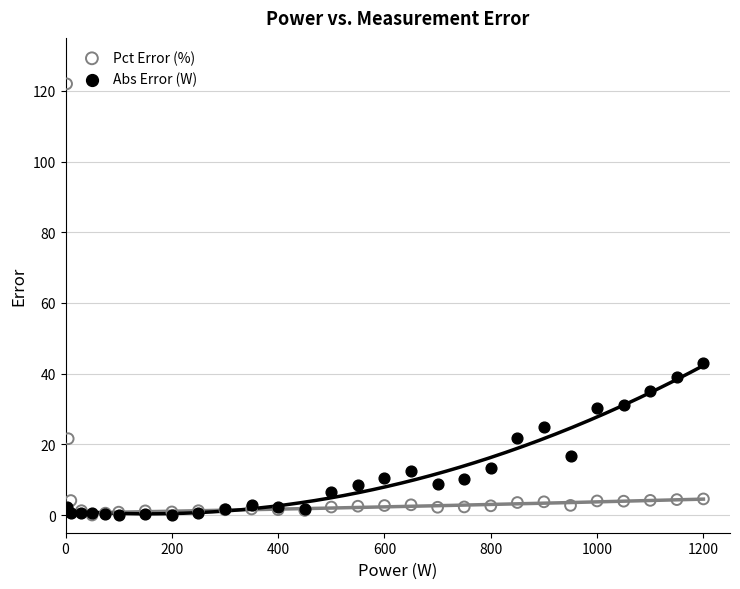

In the Pct Error (%) series, what Y value is closest to 61?

21.6